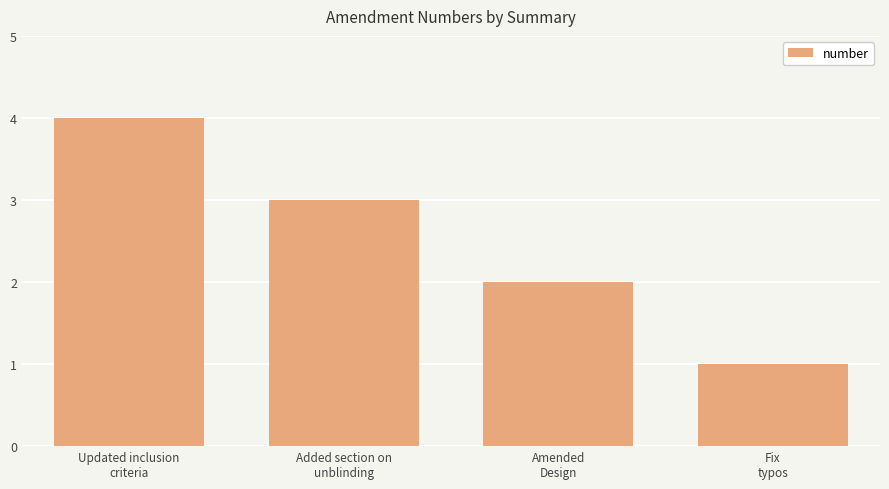

Are the bars grouped side by side (vs. stacked)?

No